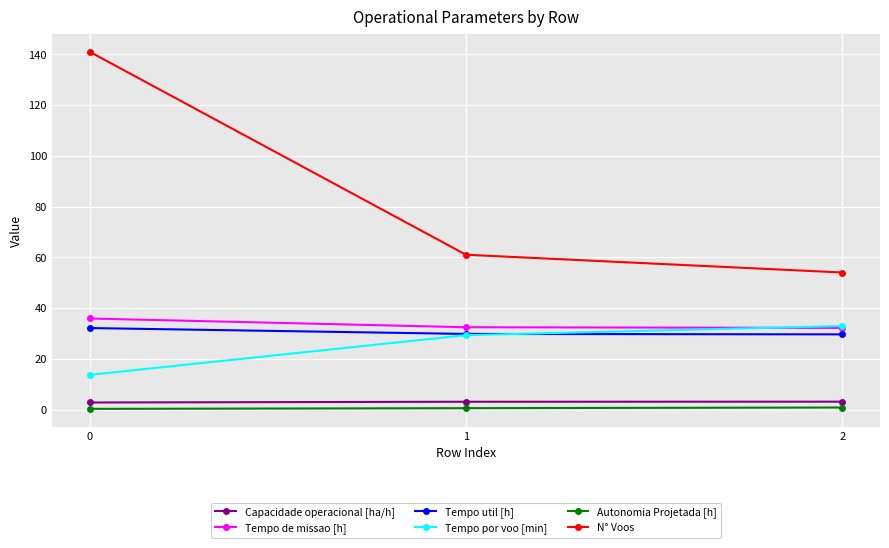

Is it true that N° Voos equals 221.8 at 0?

False